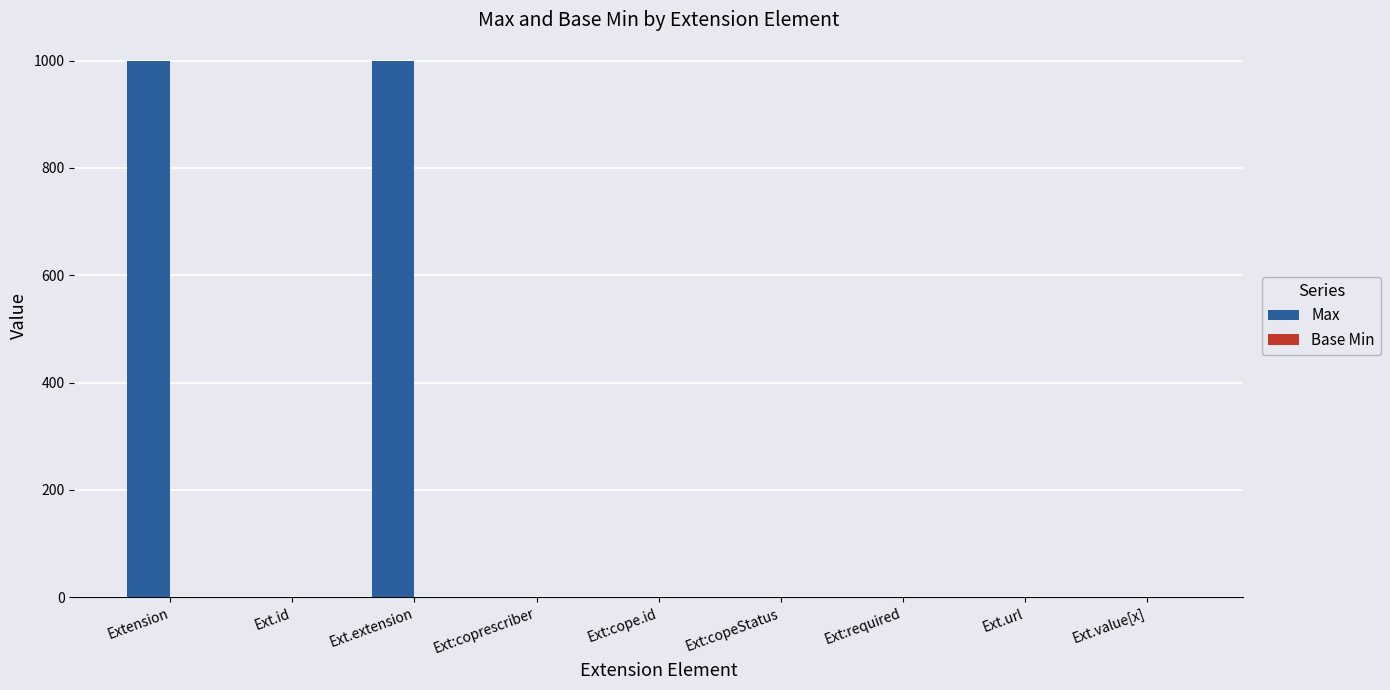

Is it true that Max equals 1 at Ext:cope.id?

True